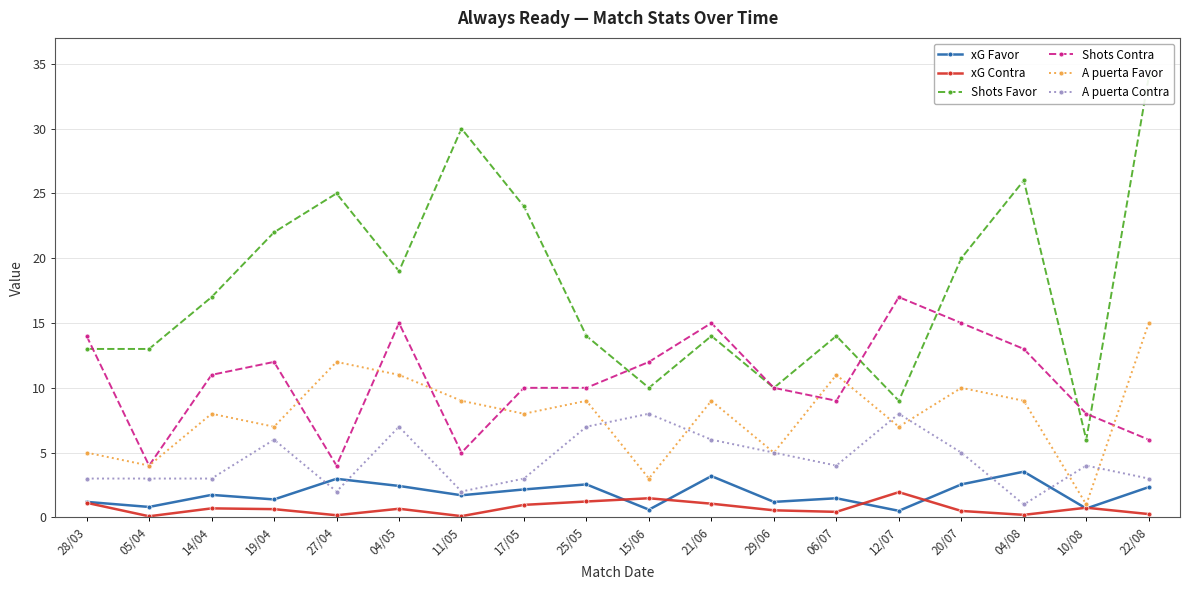

What is the maximum value shown in the chart?

34.0